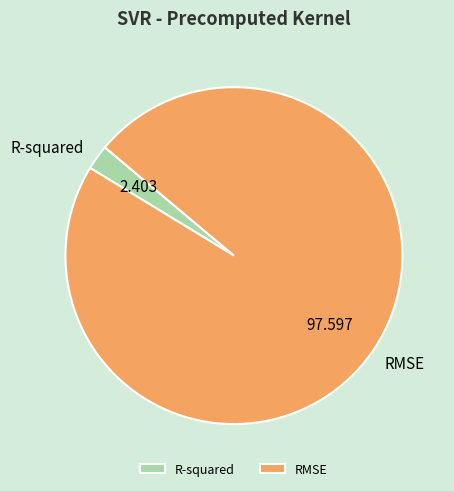

Which slice is the largest?

RMSE